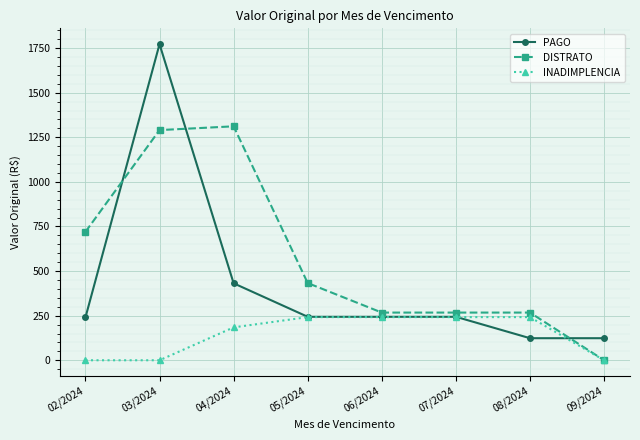

True or false: PAGO has a value of 243.7 at 05/2024.

True